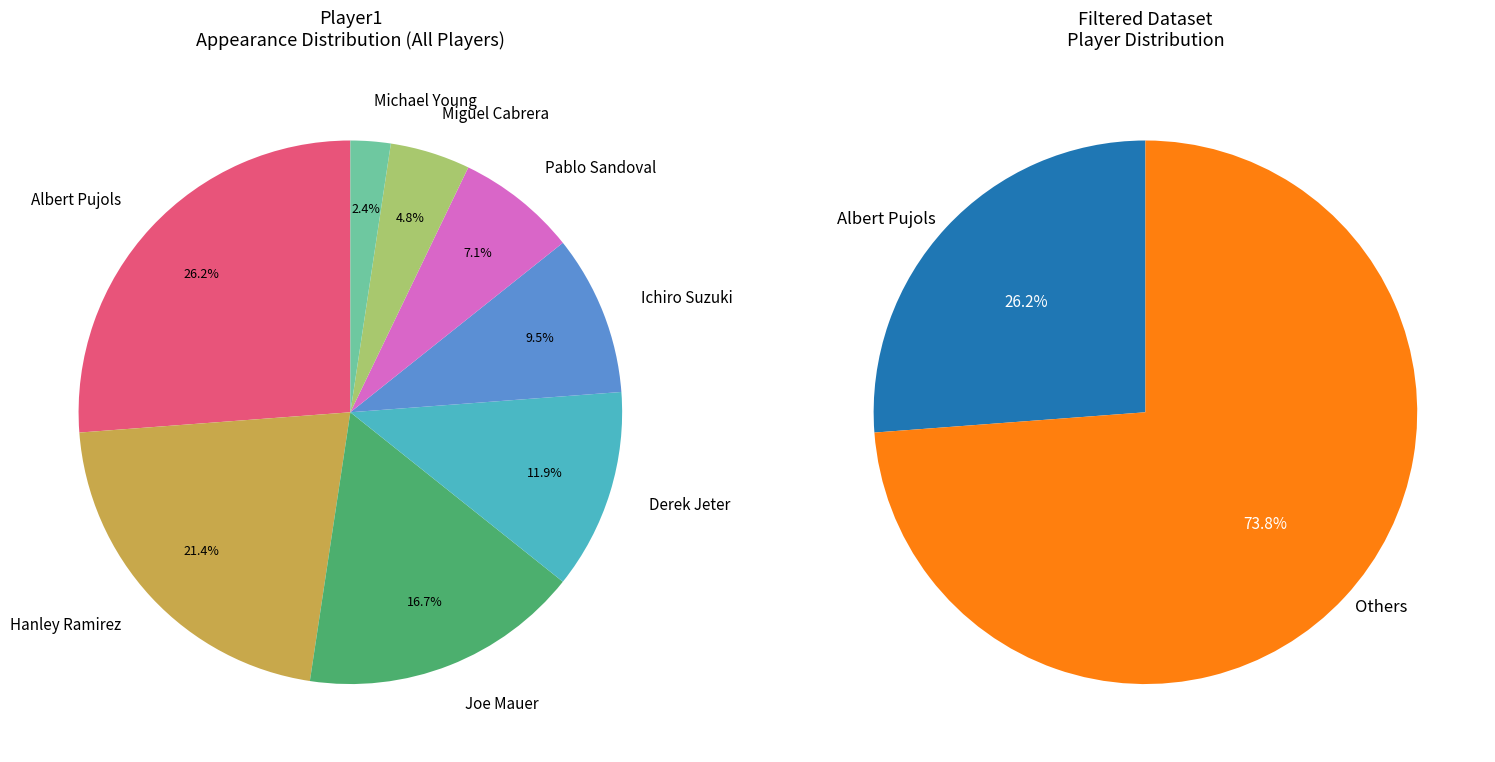

How many slices are in this pie chart?

8